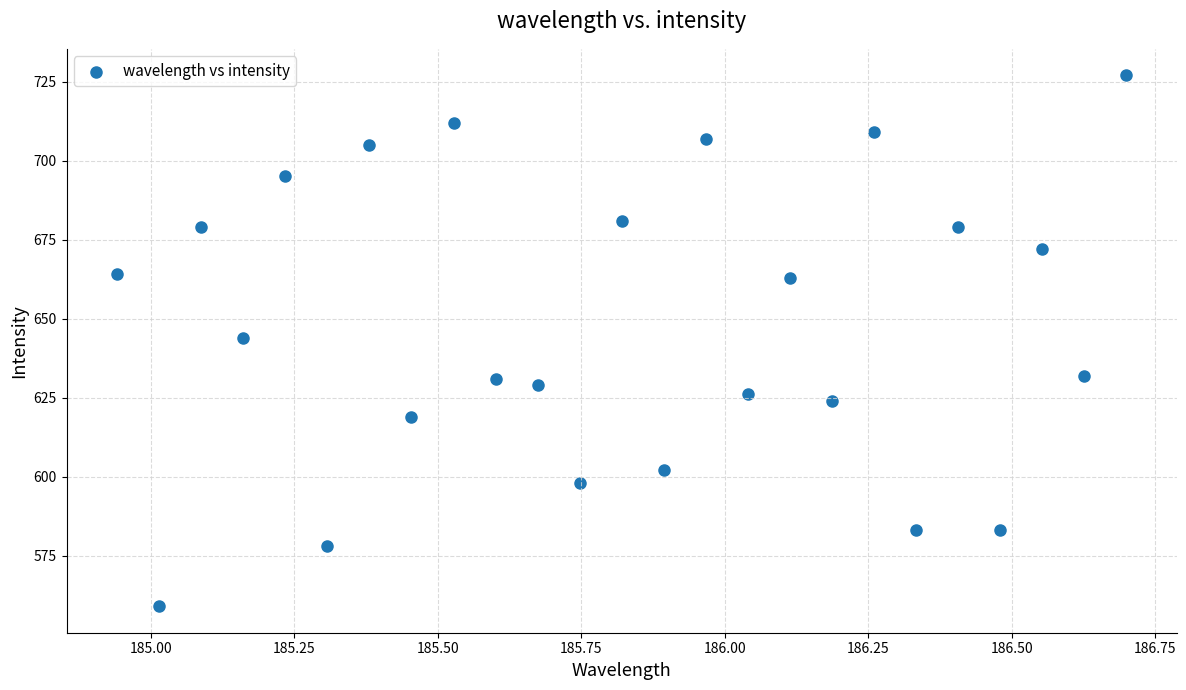

What is the range of Y values (max minus min)?

168